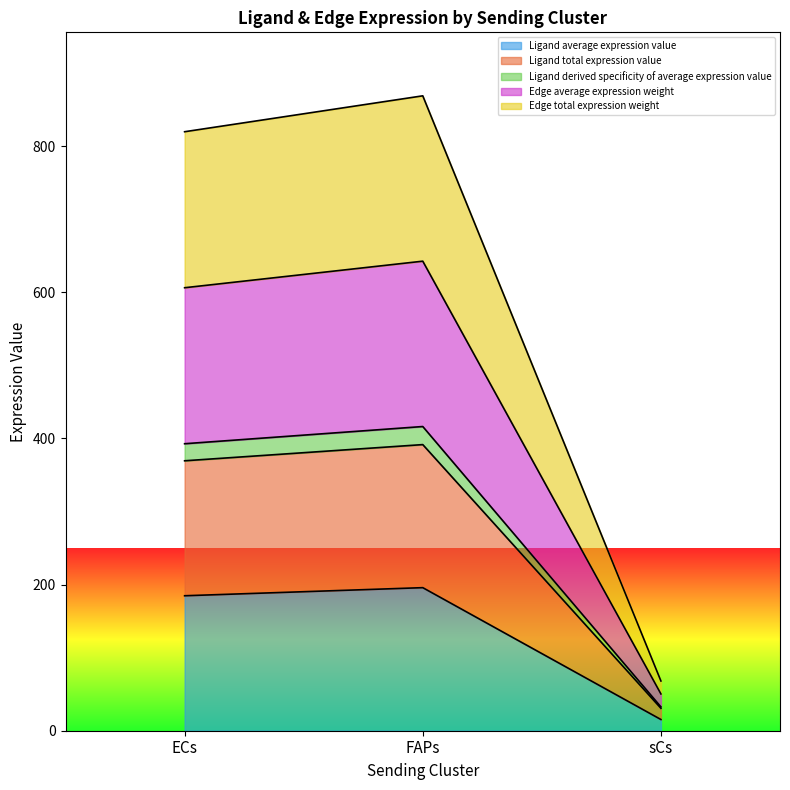

Which series has the largest total across all categories?

Edge total expression weight